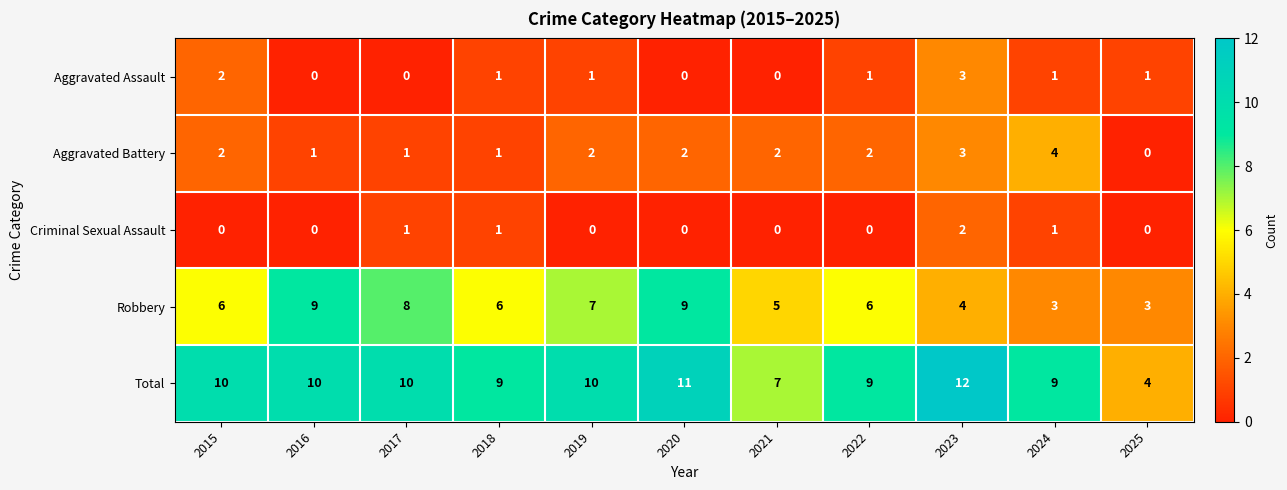

Which series has the largest total across all categories?

Total